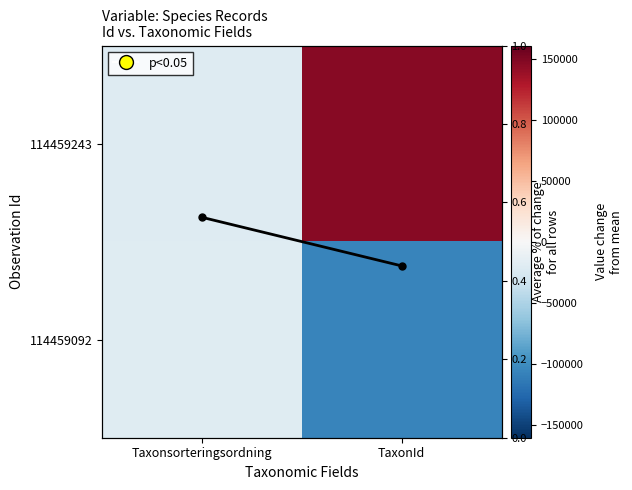

Which series changed the most between Taxonsorteringsordning and TaxonId?

114459243